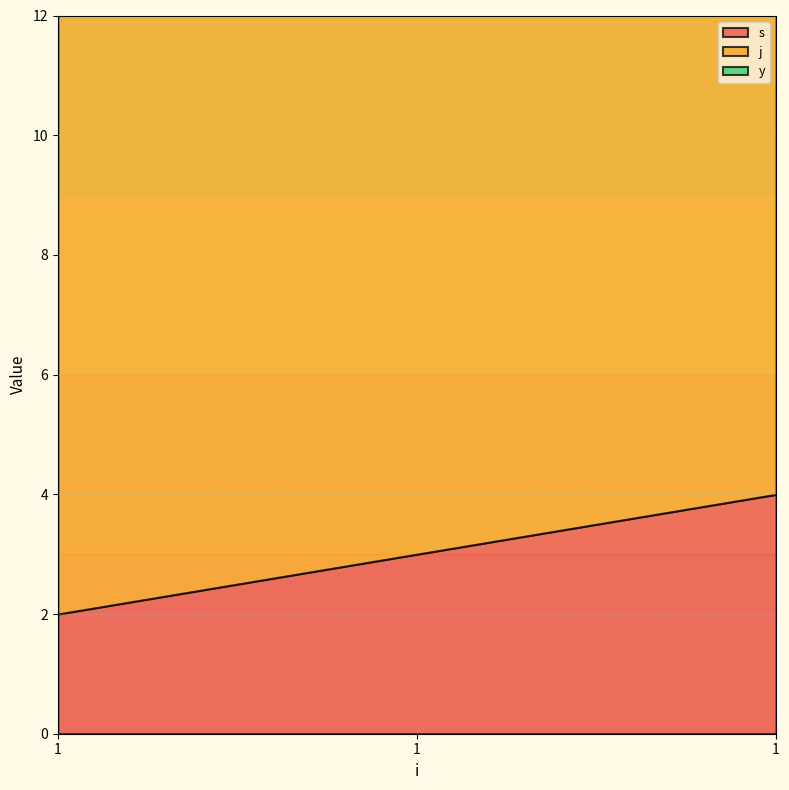

The value of s at 1 is 4. True or false?

True